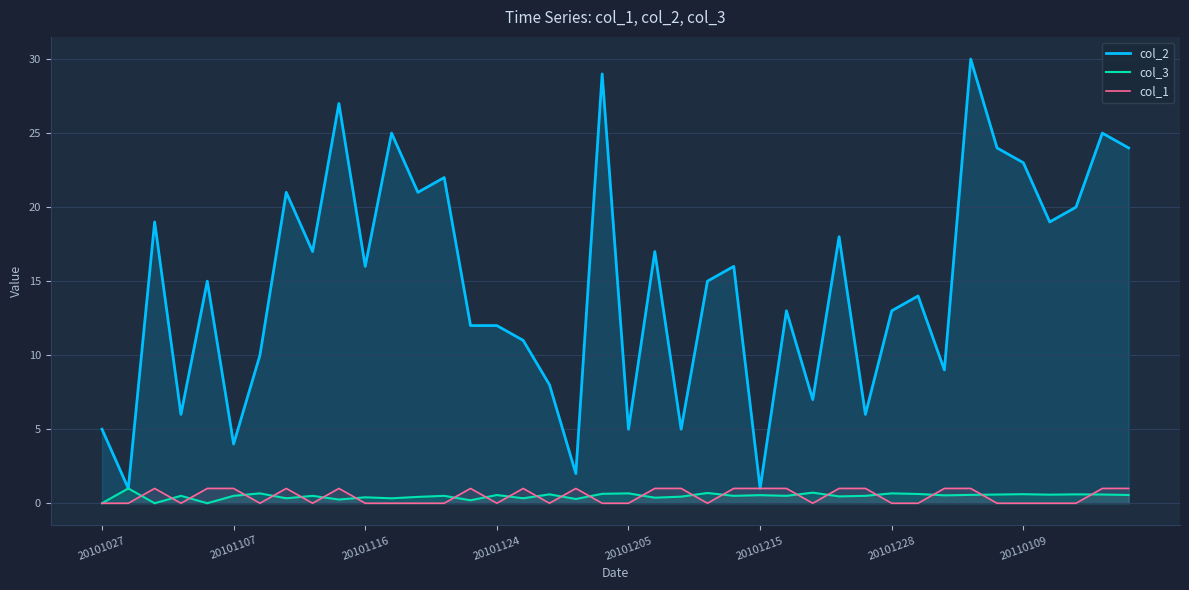

How many values in the col_1 series exceed 0?

19